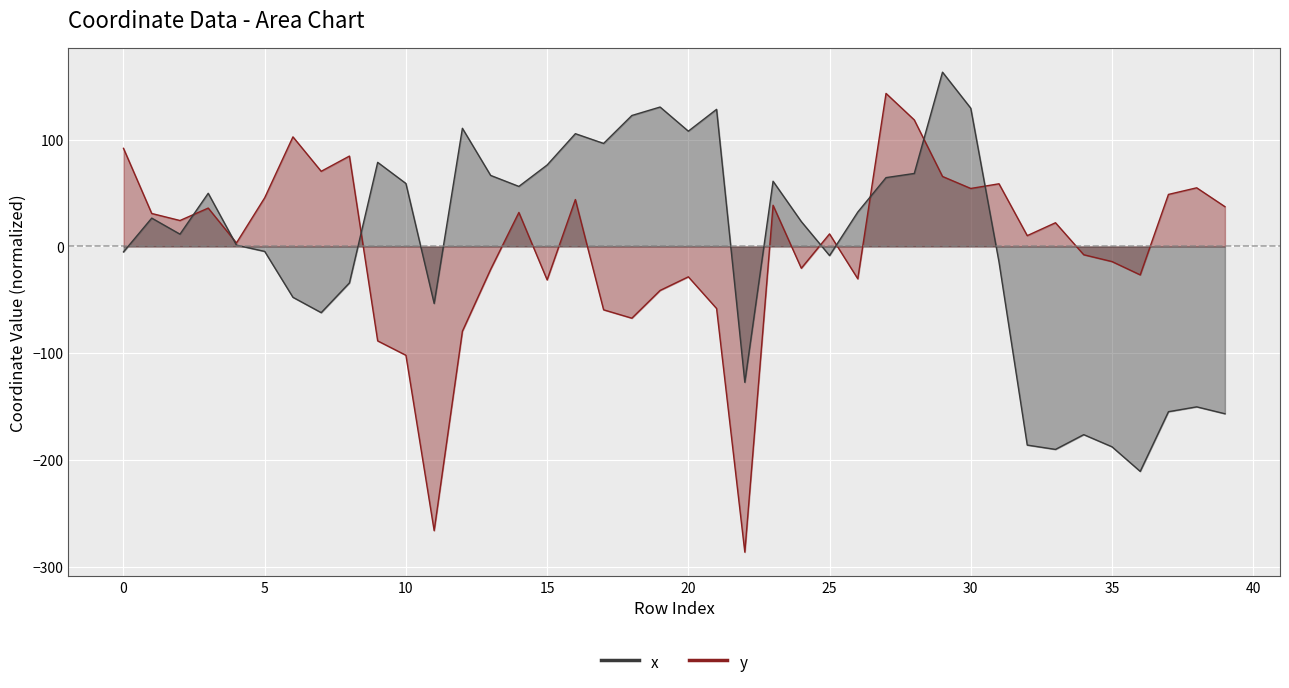

At which label is x closest to -23?

31